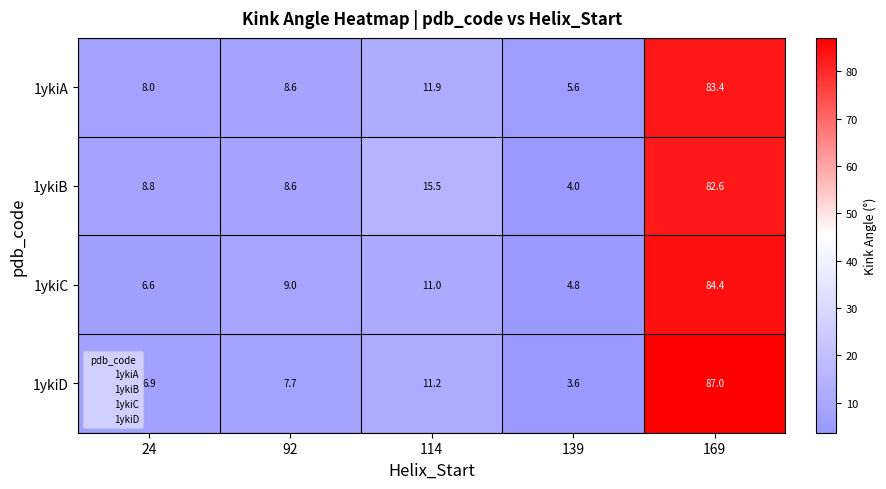

Reading left to right, list all the values displayed in this chart.

1ykiA: 8.0	8.6	11.9	5.6	83.4
1ykiB: 8.8	8.6	15.5	4.0	82.6
1ykiC: 6.6	9.0	11.0	4.8	84.4
1ykiD: 6.9	7.7	11.2	3.6	87.0